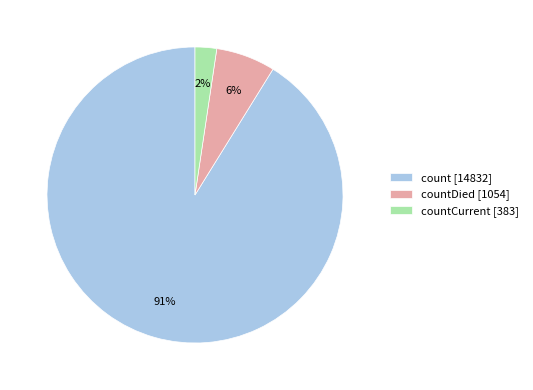

Is the sum of countCurrent [383] and count [14832] greater than half?

Yes